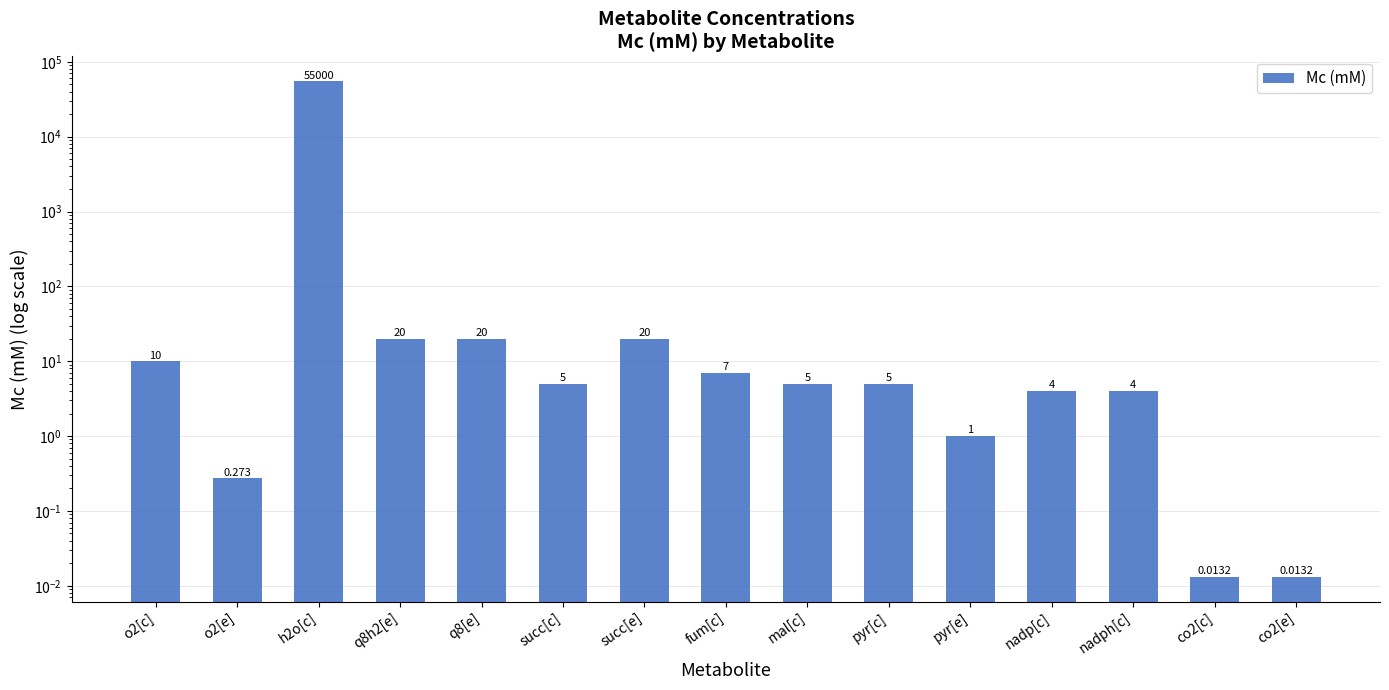

What is the label of the 12th bar from the left?

nadp[c]